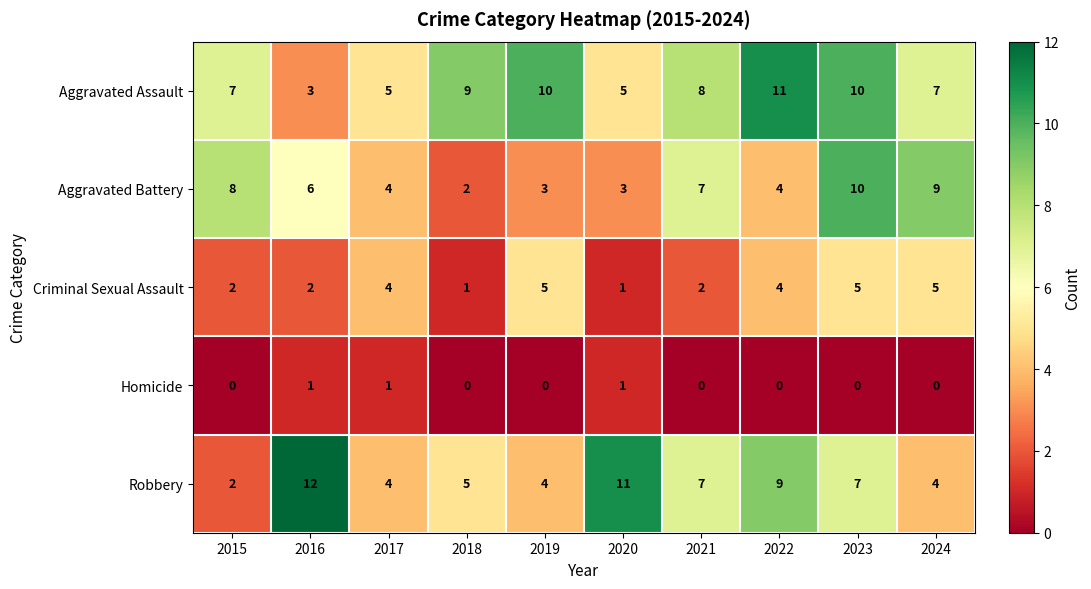

How many data points does each series have?

10